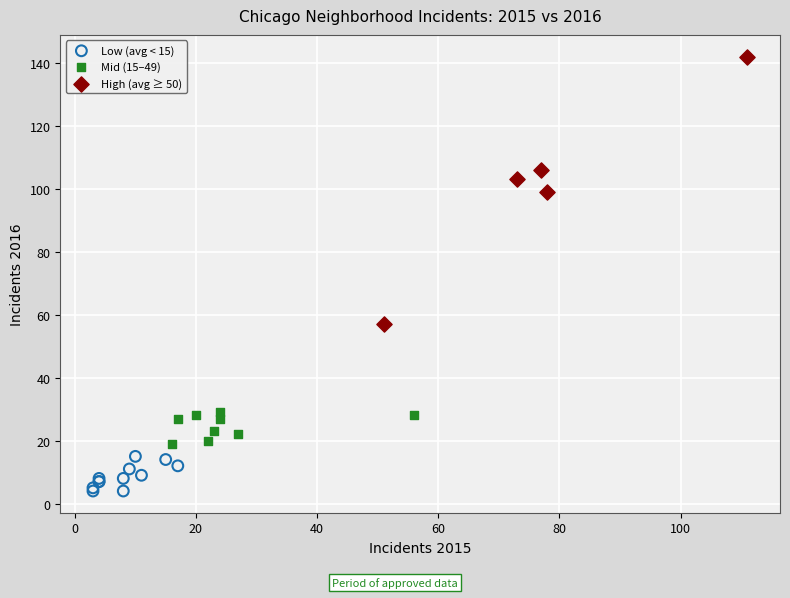

Which series reaches the minimum Y coordinate?

Low (avg < 15)